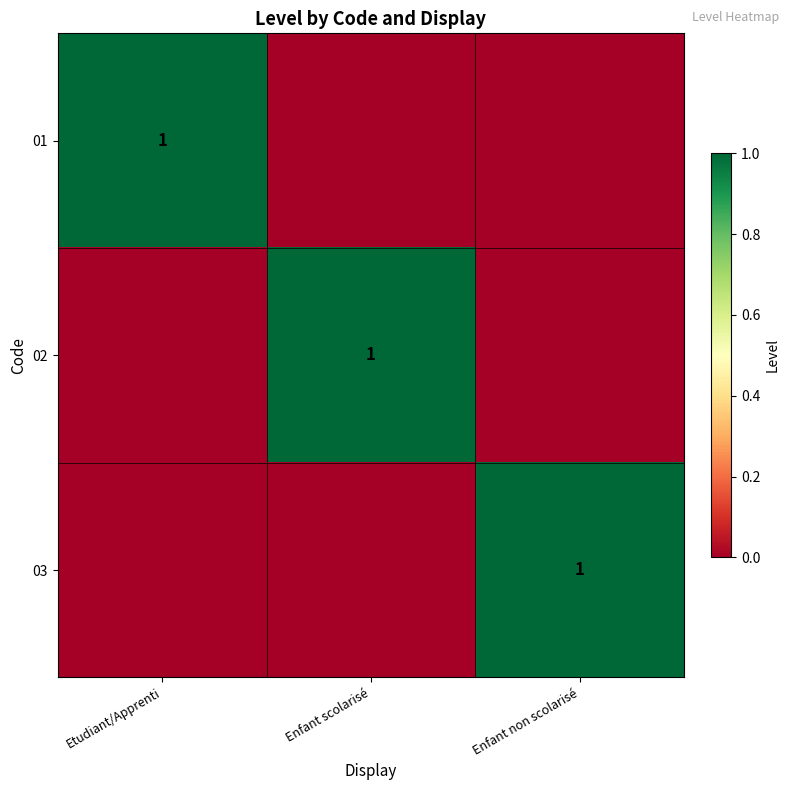

The 02 series shows 1 at Enfant scolarisé. True or false?

True